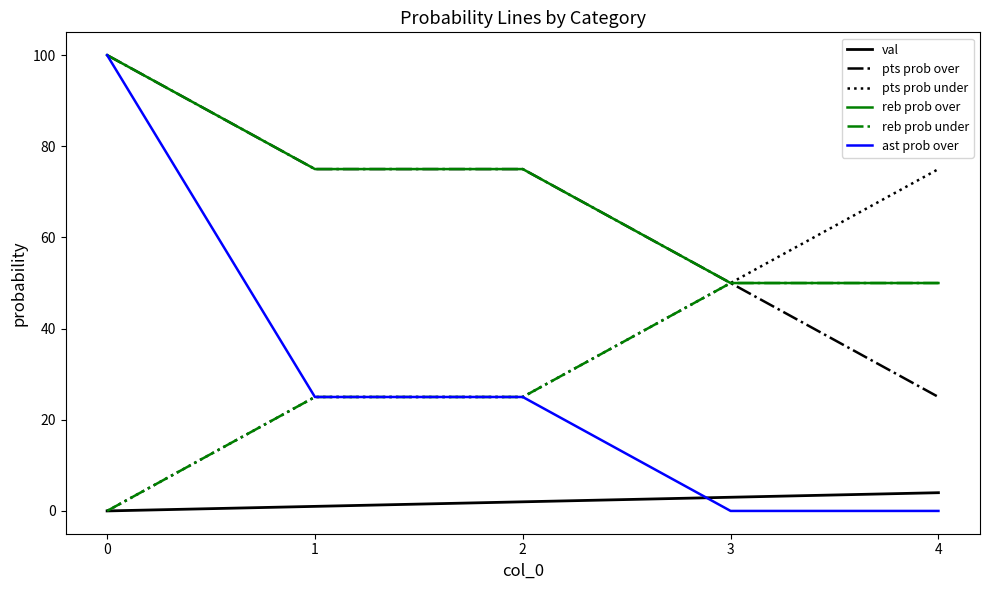

Is the value of reb prob under at 3 greater than the value of ast prob over at 1?

Yes